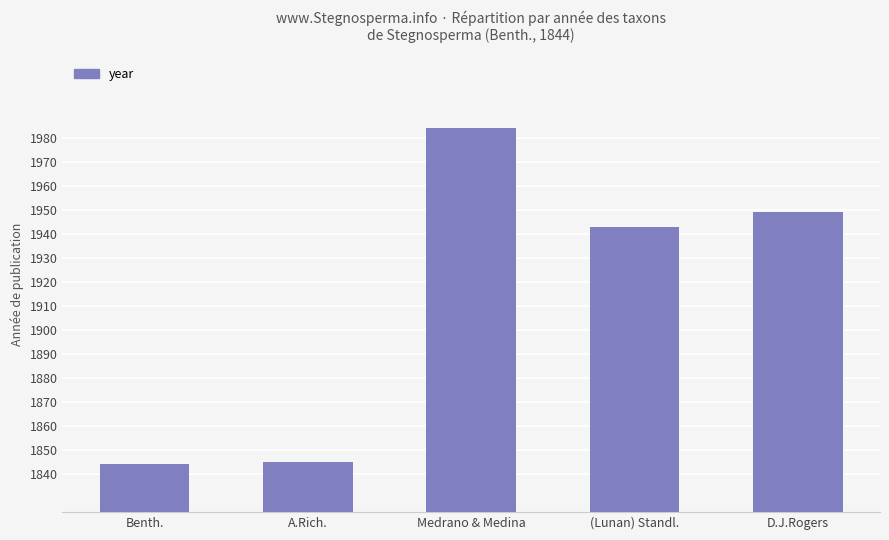

What is the sum of all values?

9565